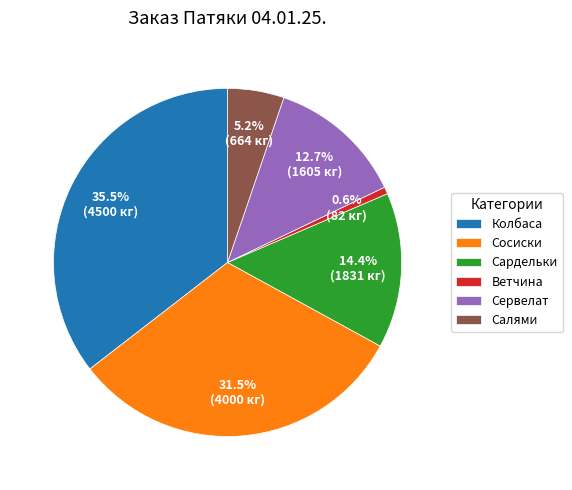

Which slice is the smallest?

Ветчина